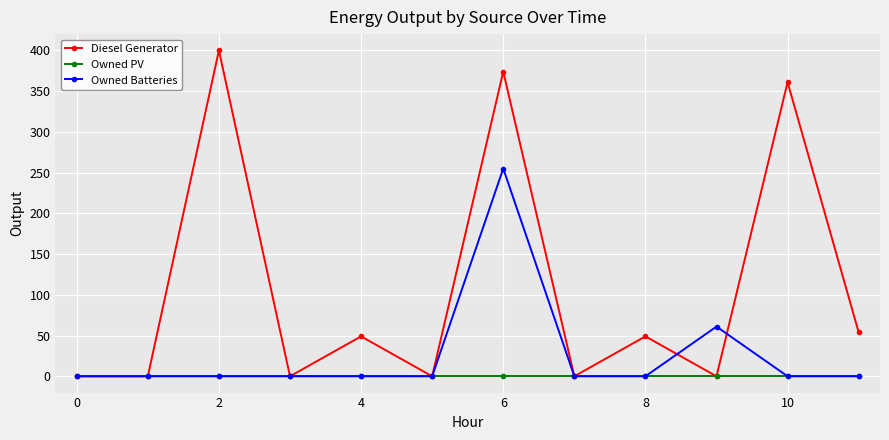

At how many categories does at least one series exceed 307?

3